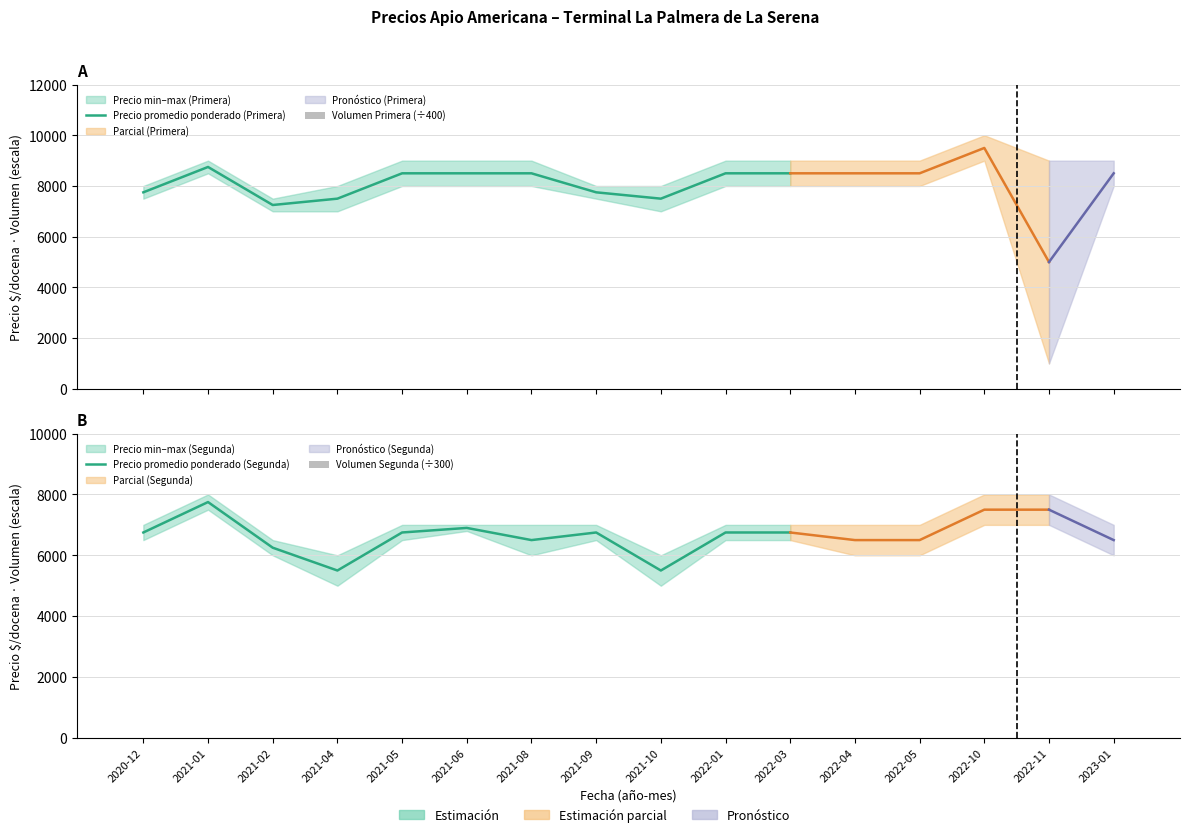

What is the sum of all Precio minimo values?

118500